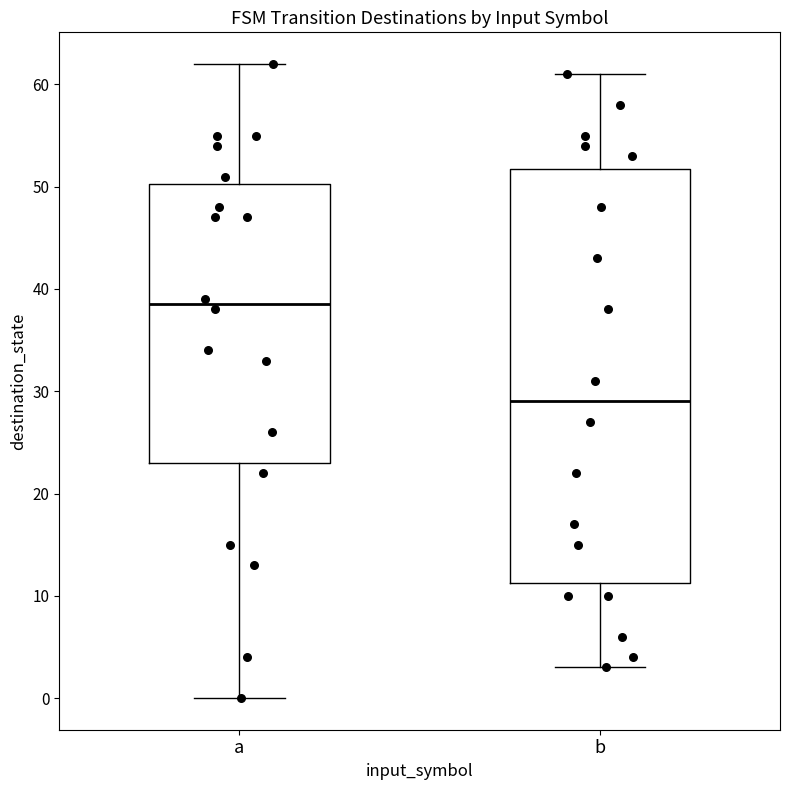

Which box has the lowest median line?

b